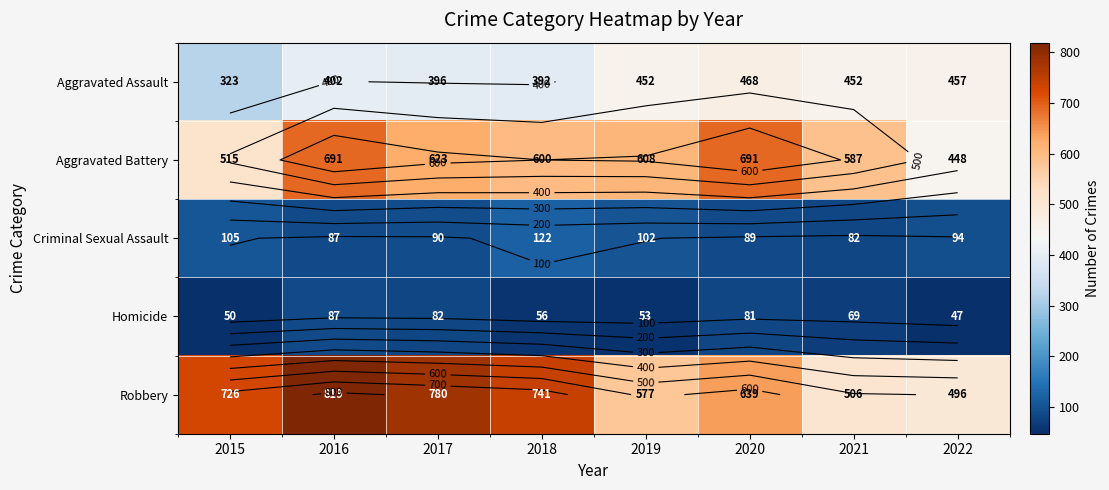

Count the Robbery values in the range 577 to 780.

5